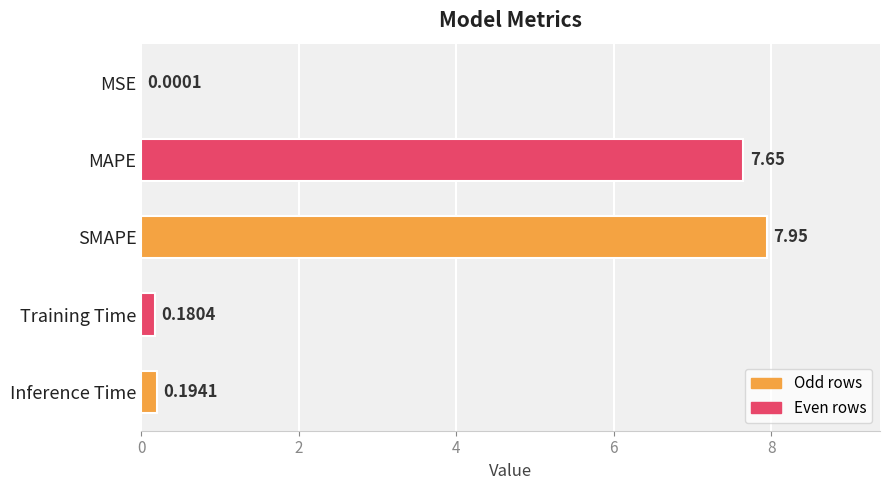

At which label is the value closest to 3?

Inference Time